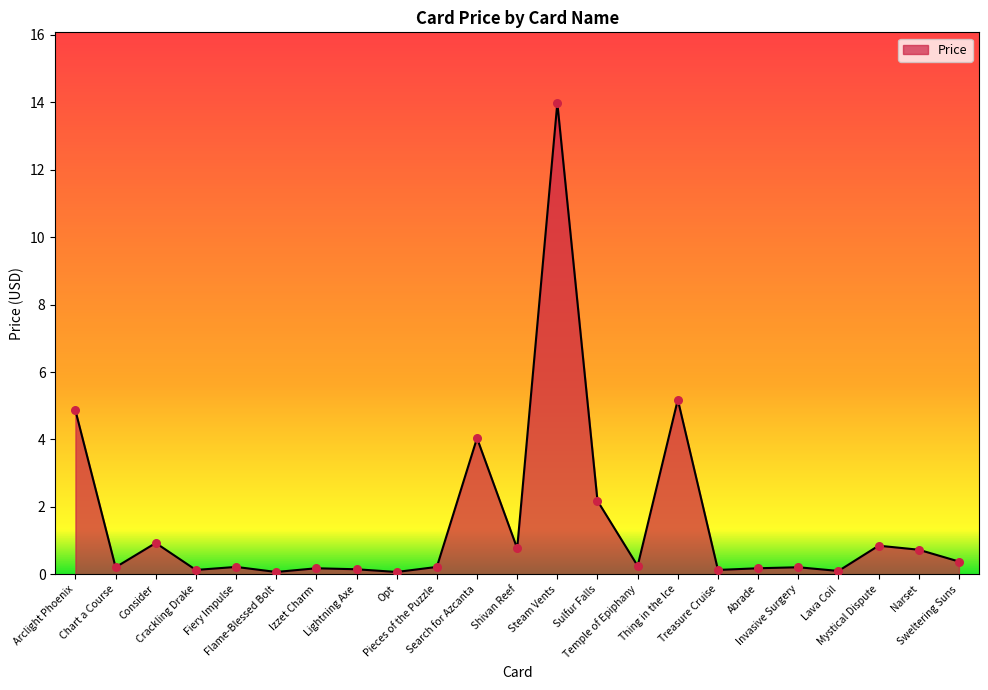

What is the change in value from Opt to Abrade?

+0.1